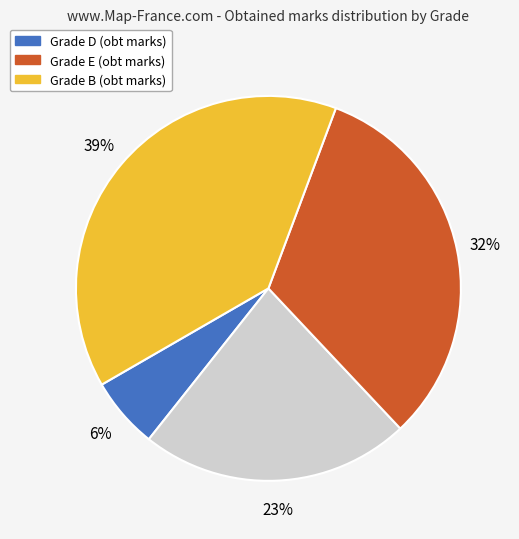

How many segments does this pie chart have?

4